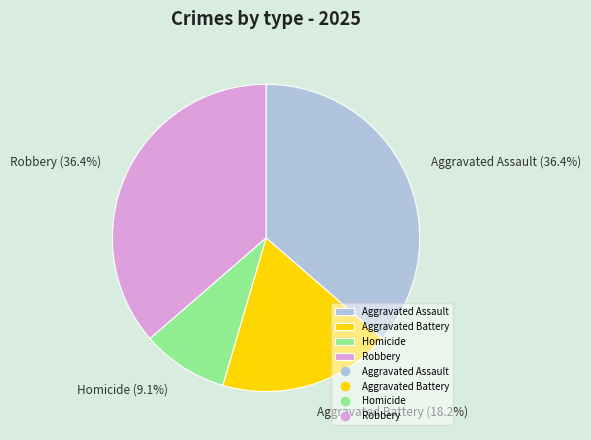

How much of the chart is everything except Homicide?

90.9%